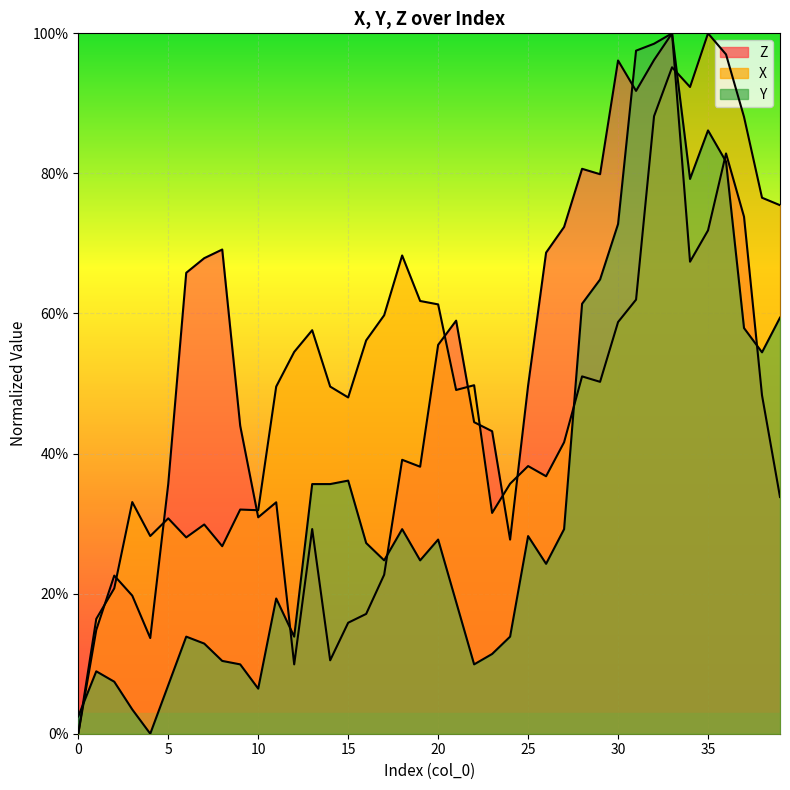

True or false: Z has a value of 38.1 at 19.

True